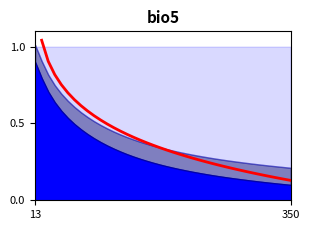

What is the maximum value shown in the chart?

1.0